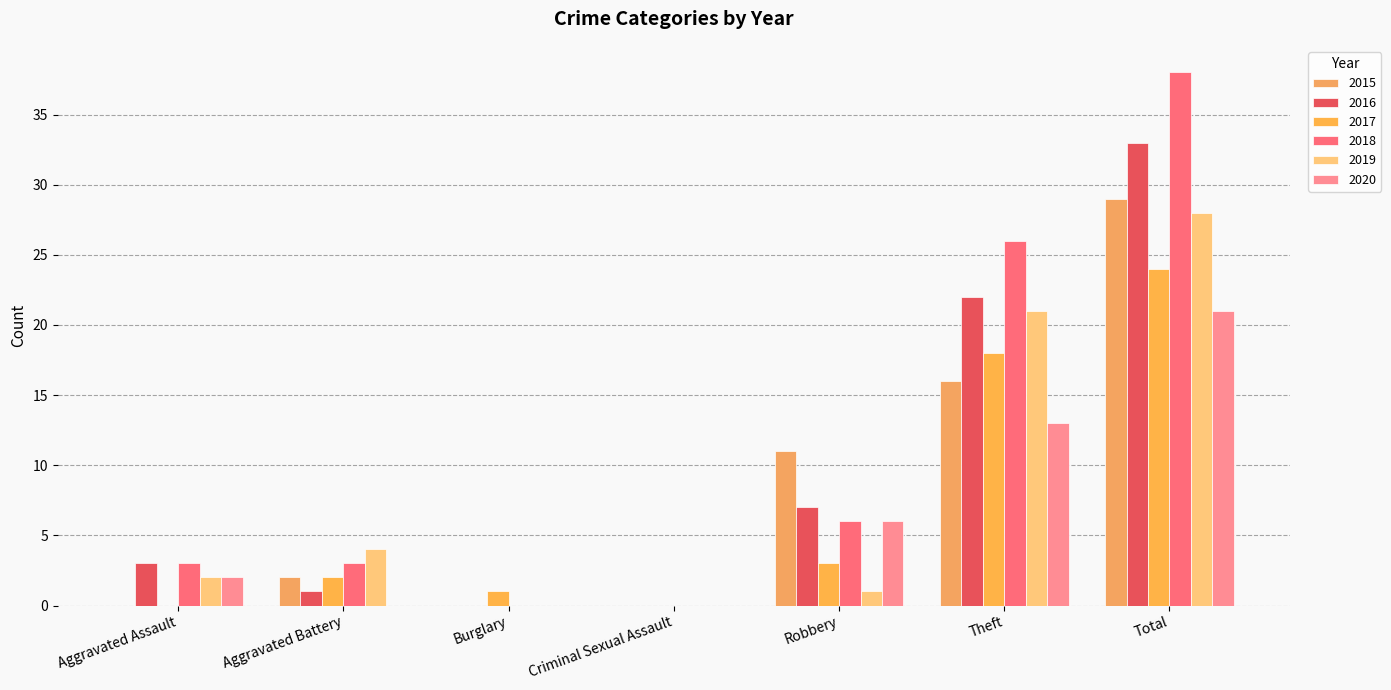

How many groups of bars are there?

7